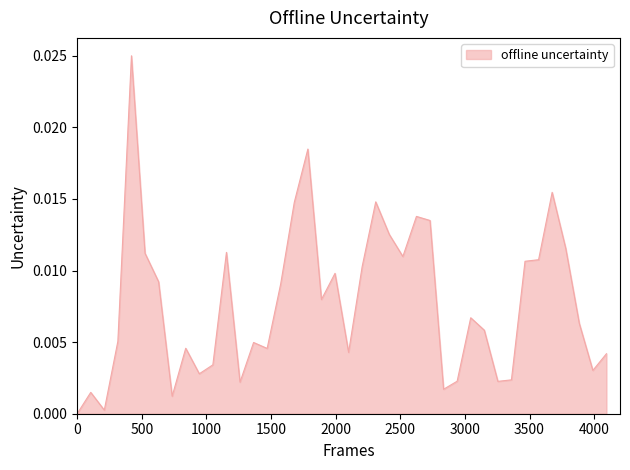

Is this an area chart (filled region under the line)?

Yes